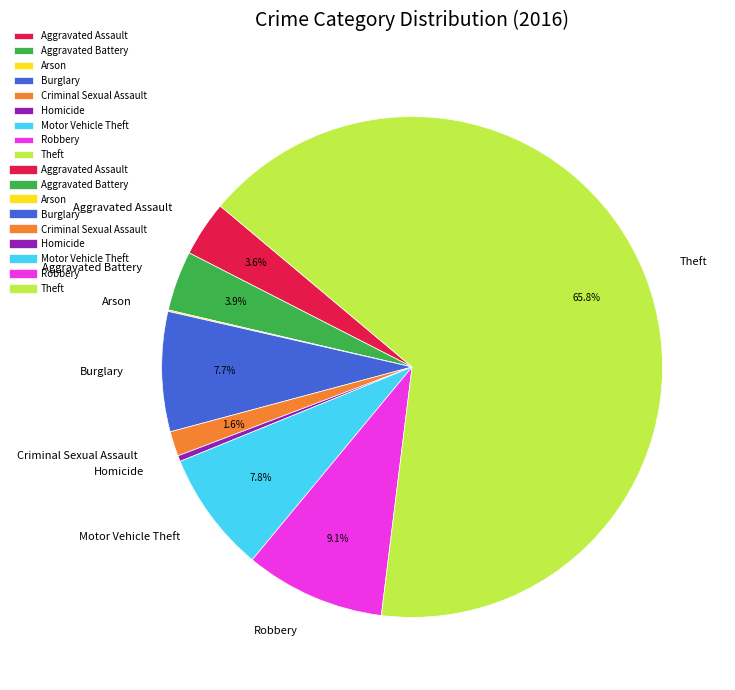

Between Theft and Motor Vehicle Theft, which is larger?

Theft